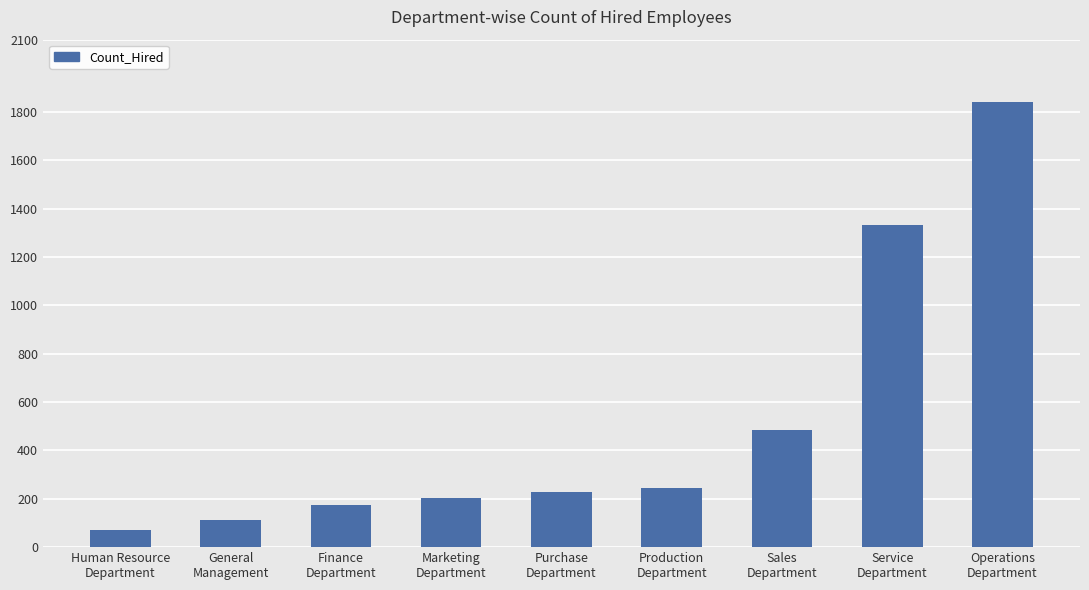

What is the value of the 1st bar from the left?

70